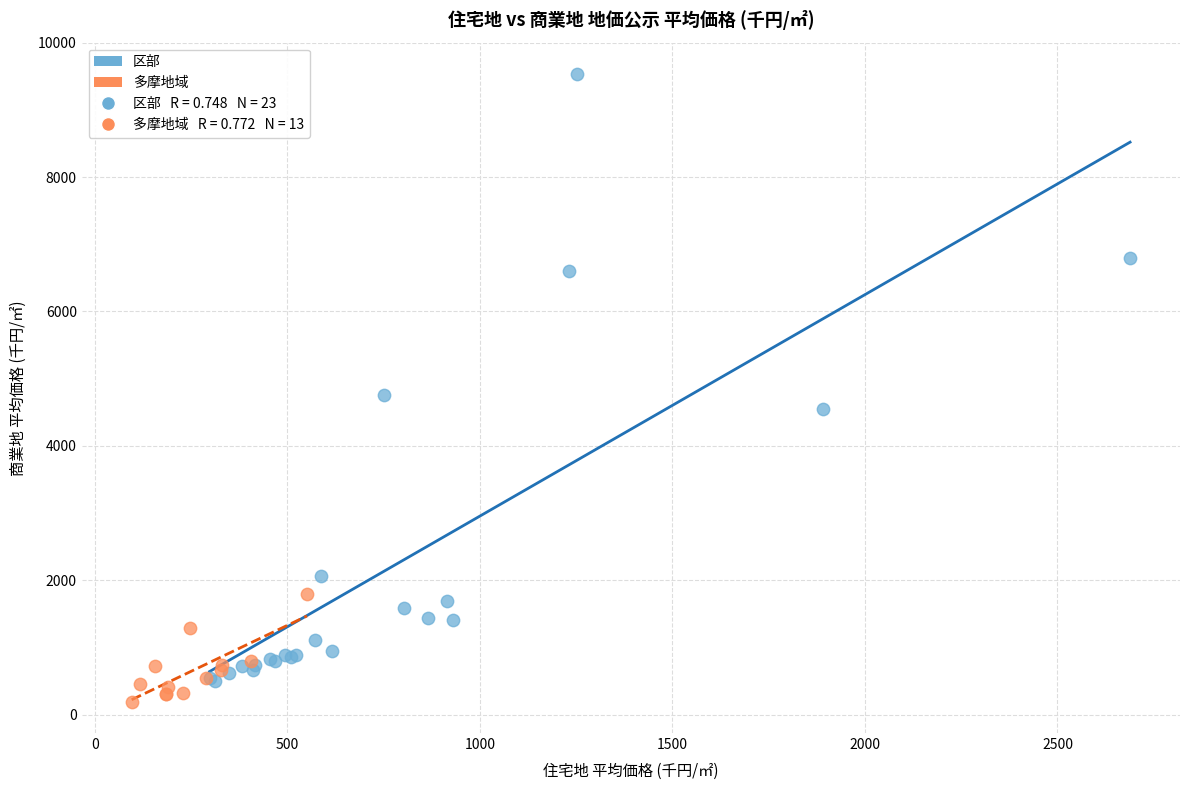

Which series has the largest Y range (max minus min)?

区部